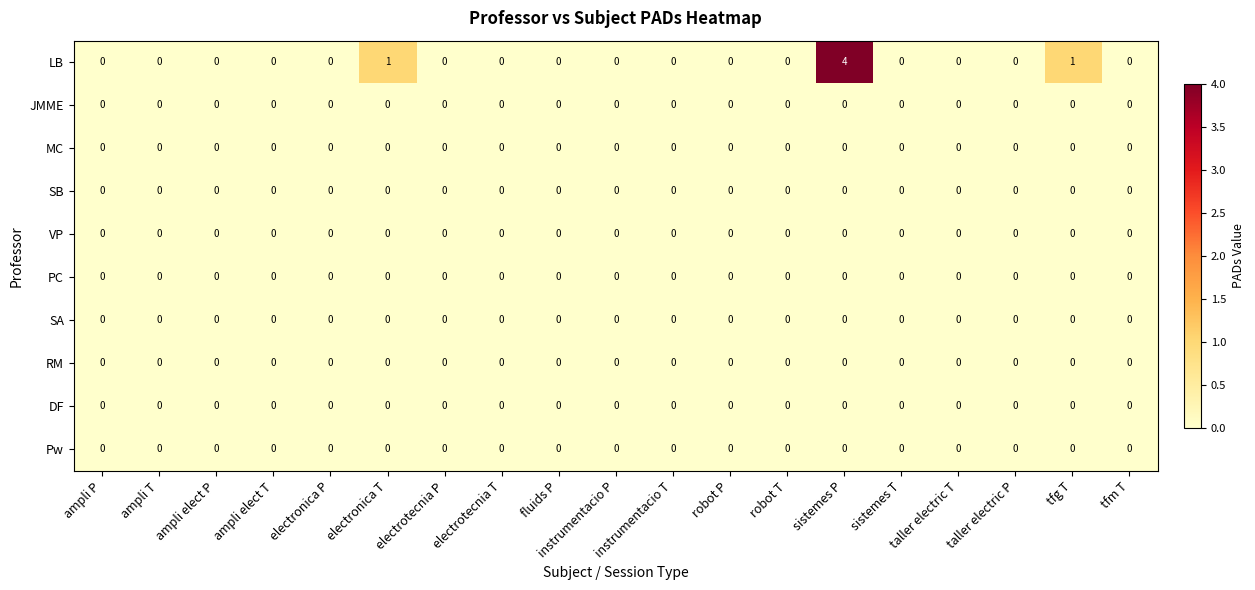

Which series has the largest total across all categories?

LB